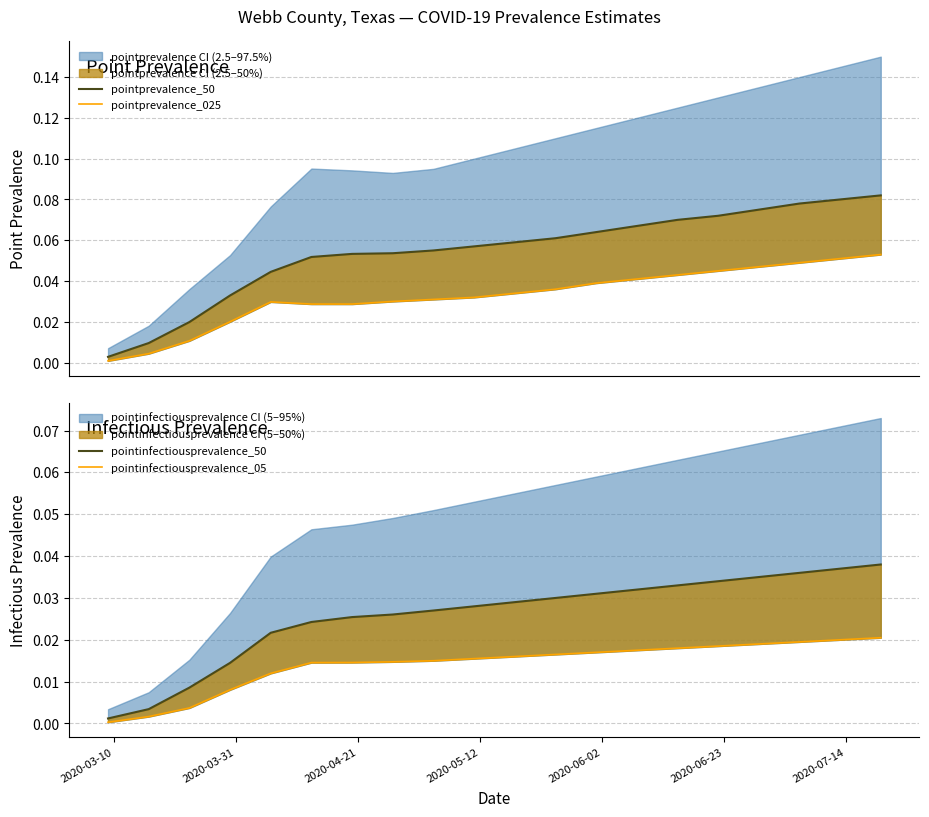

What is the maximum value shown in the chart?

0.1